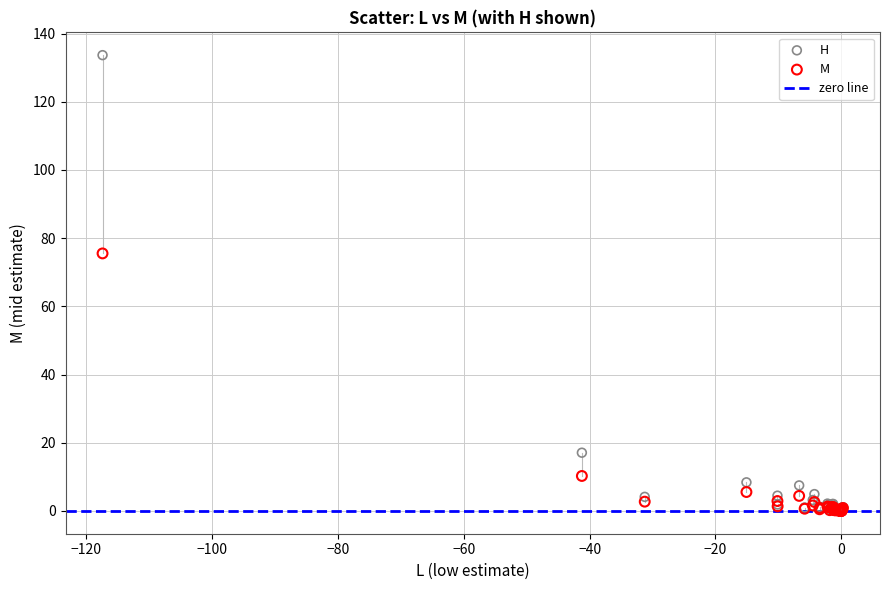

Across all series, what Y value is closest to 66?

75.5